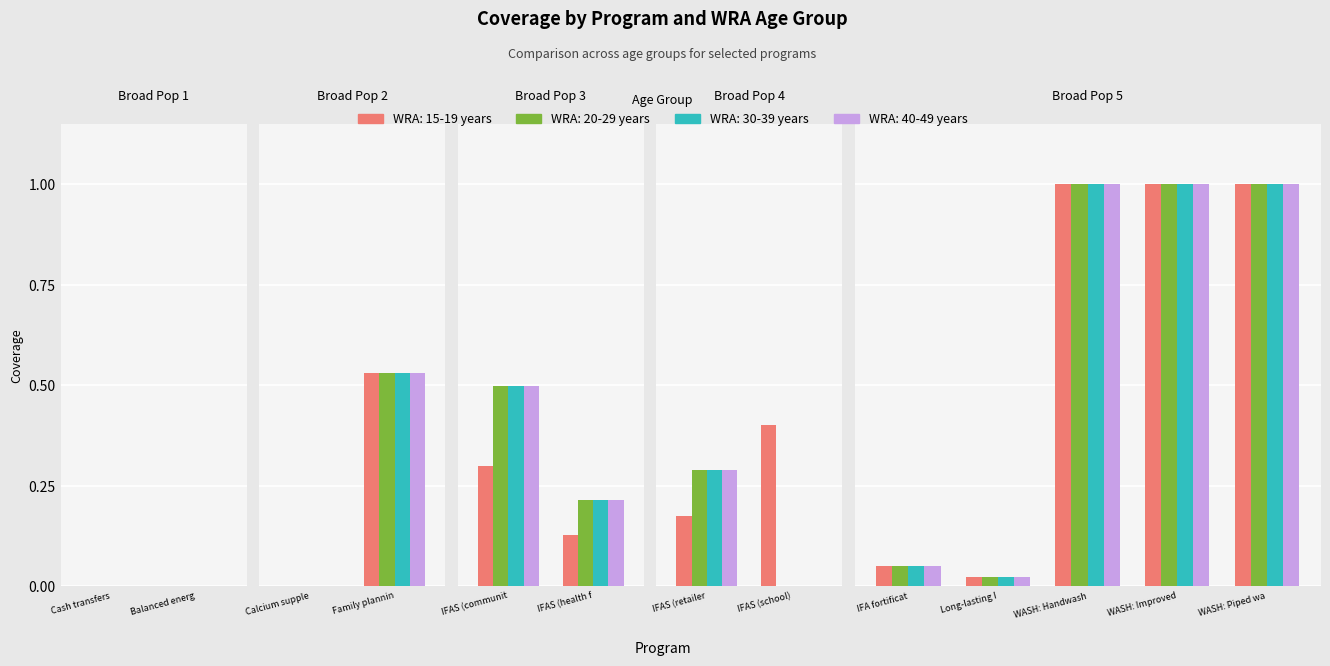

Between 2 and 6, which is larger?

2